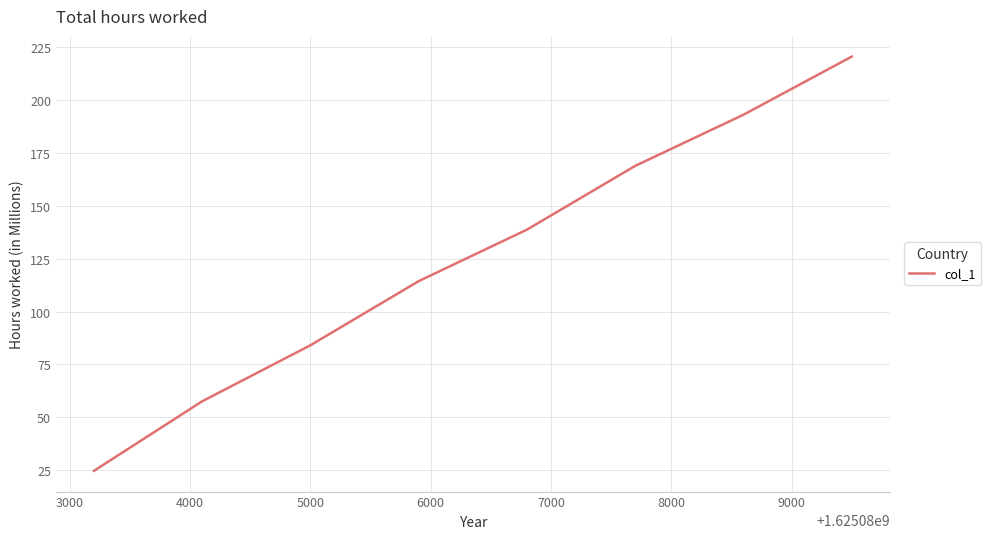

True or false: there are more than 2 points higher than both neighbors.

False